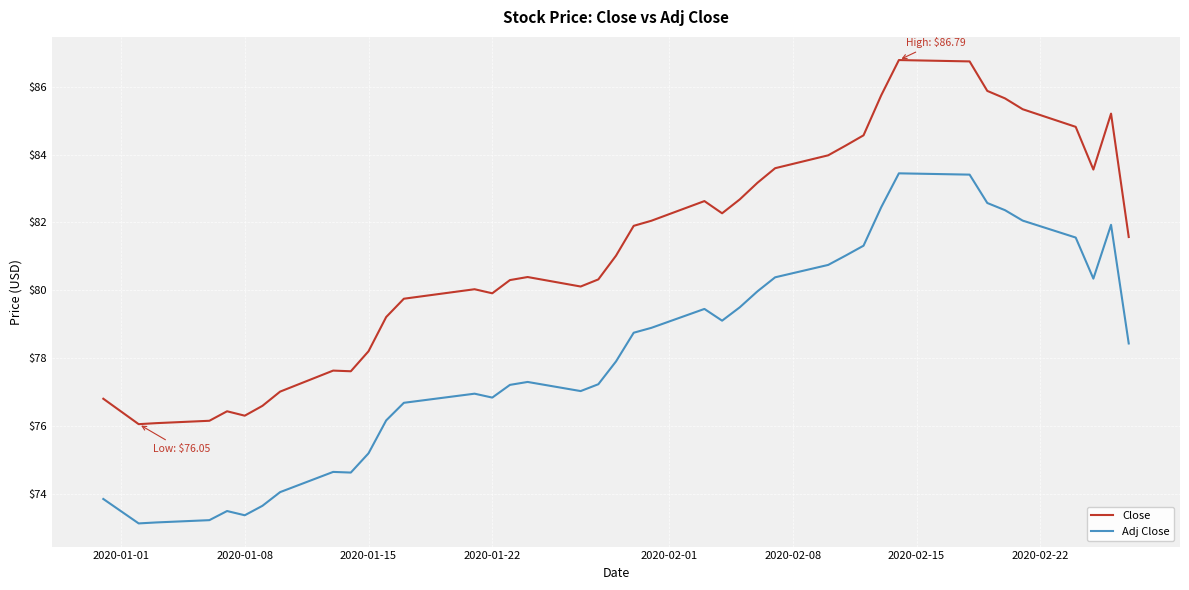

Which series has the widest spread of values?

Close